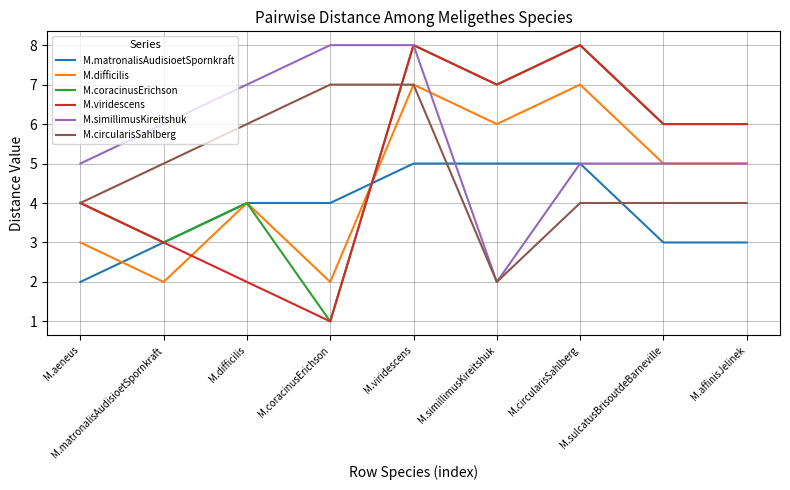

The value of M.difficilis at M.circularisSahlberg is 3. True or false?

False